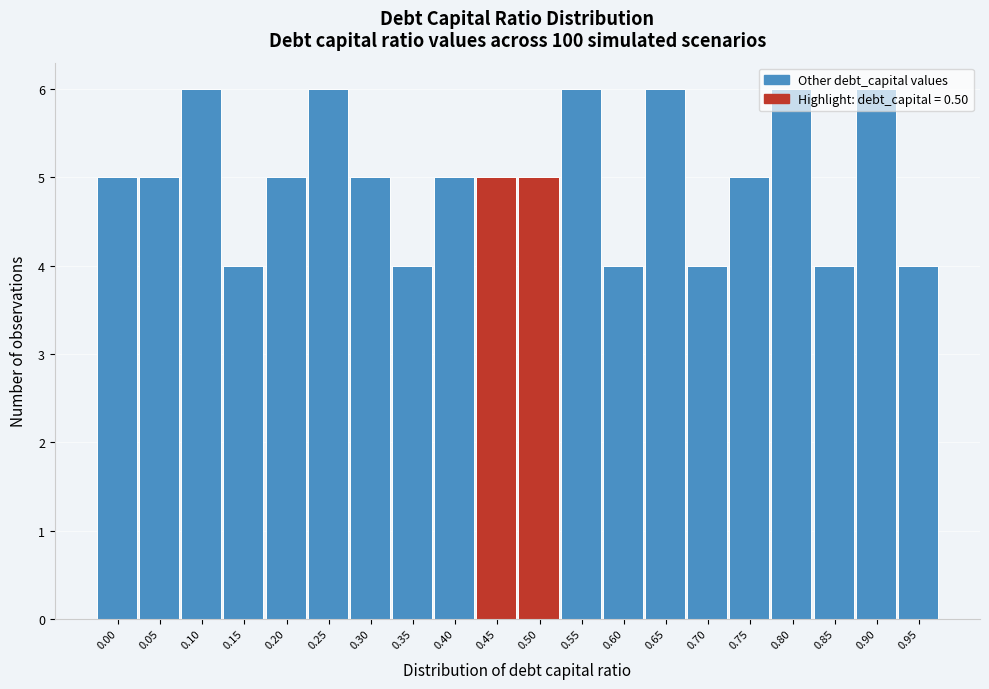

Is it true that the value at 0.35 is 4?

True